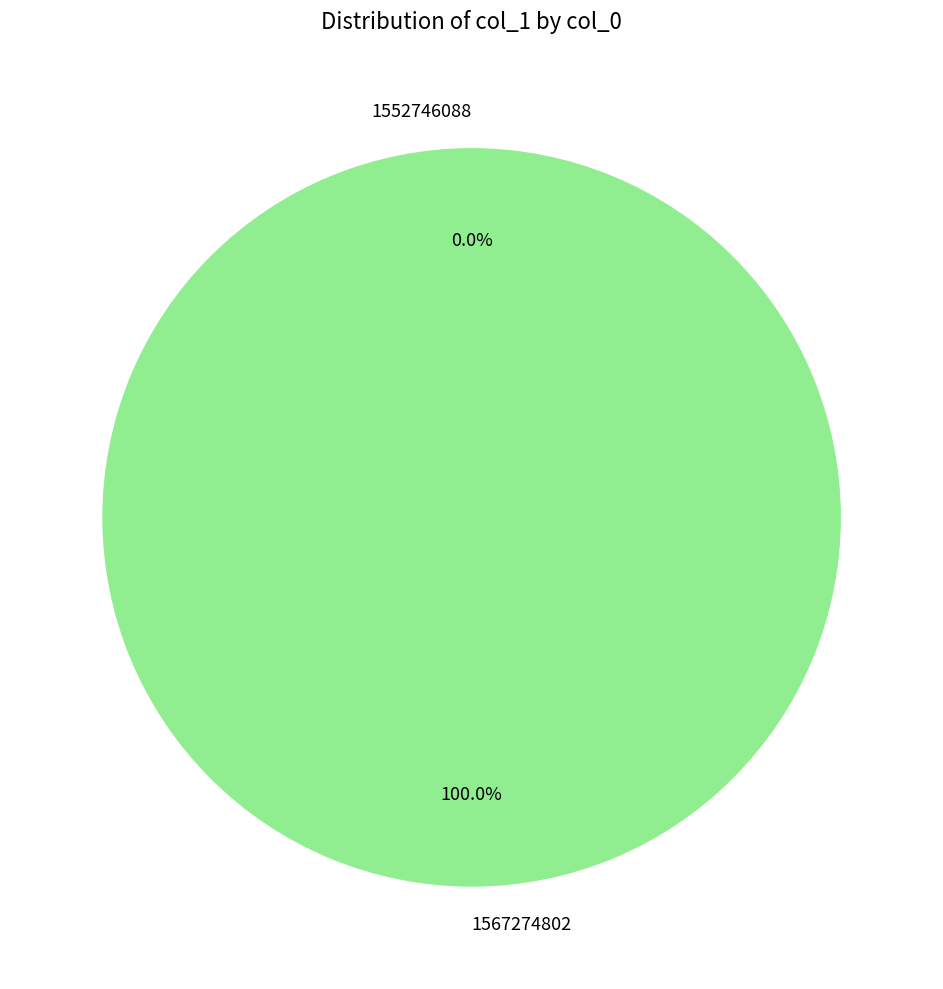

Count the number of slices in the pie.

2